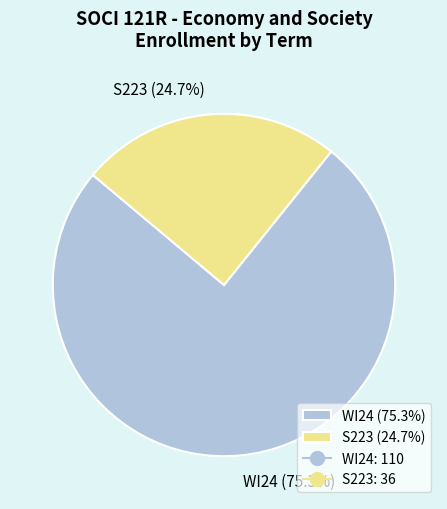

Rank the categories by value from lowest to highest.

S223, WI24